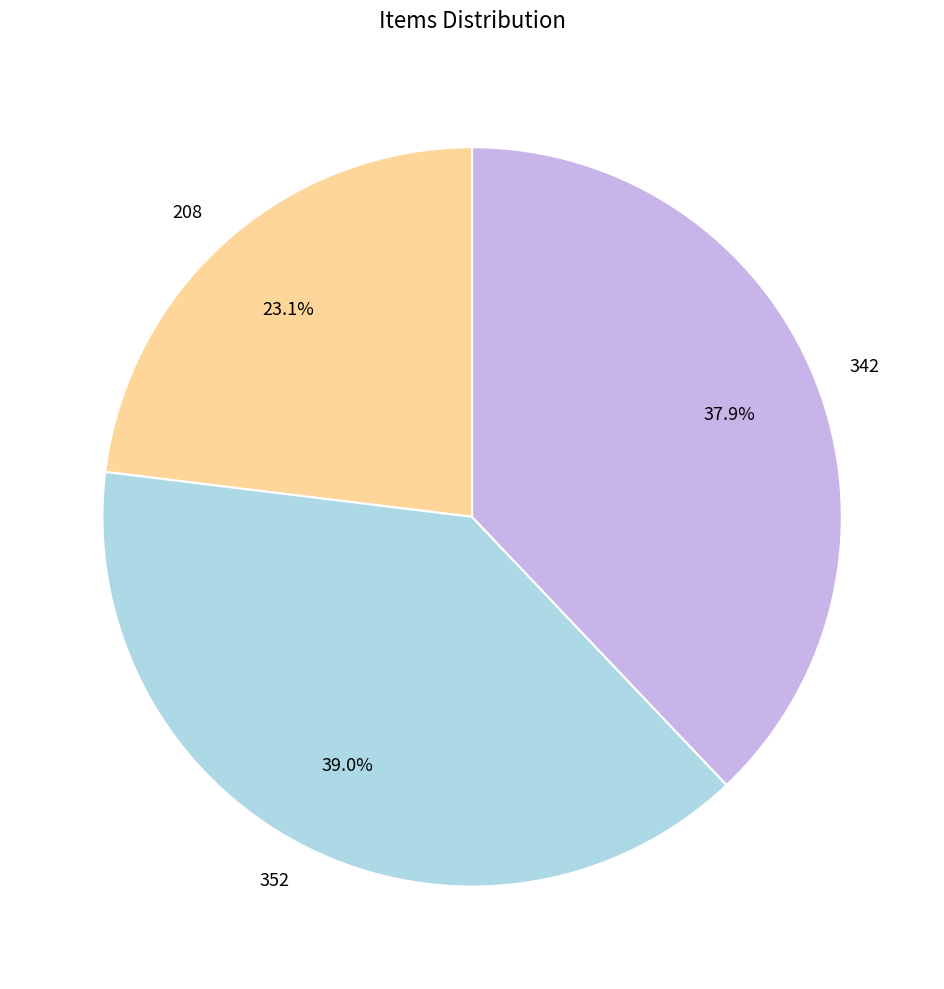

Do 352 and 342 together represent more than half of the pie?

Yes